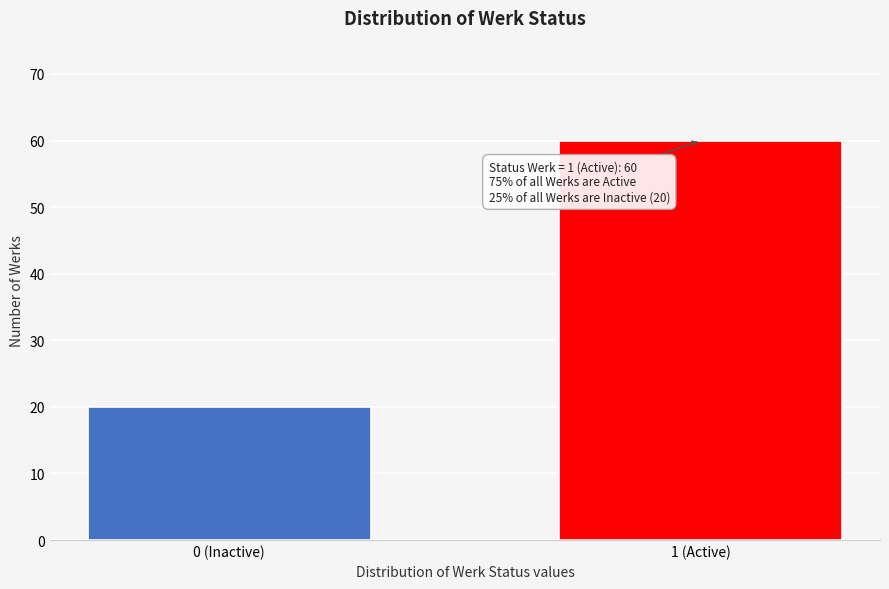

Reading left to right, extract all data points from this chart.

20	60